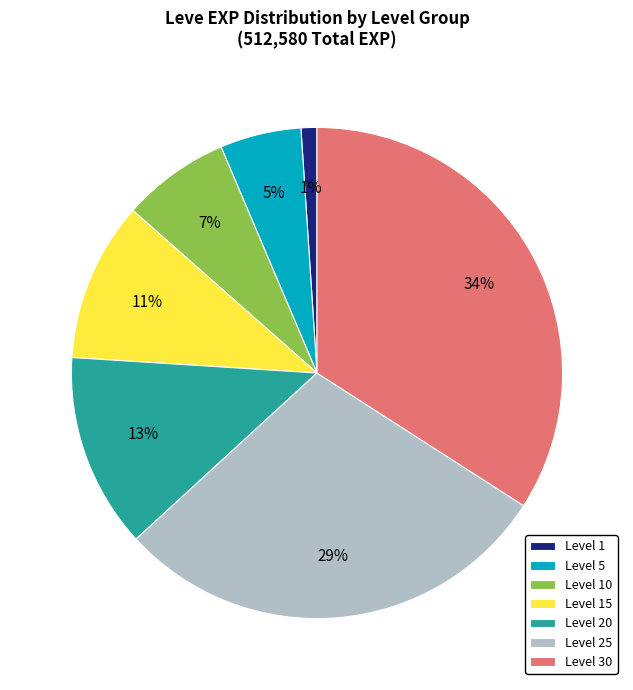

True or false: Level 5 accounts for 1% of the total.

False